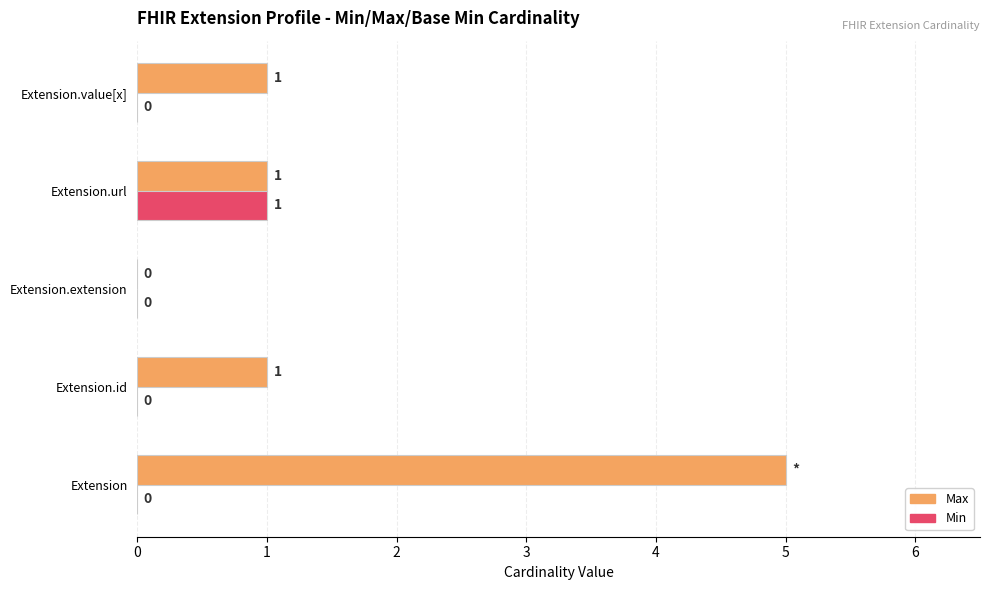

The Max series shows 0 at Extension.url. True or false?

False